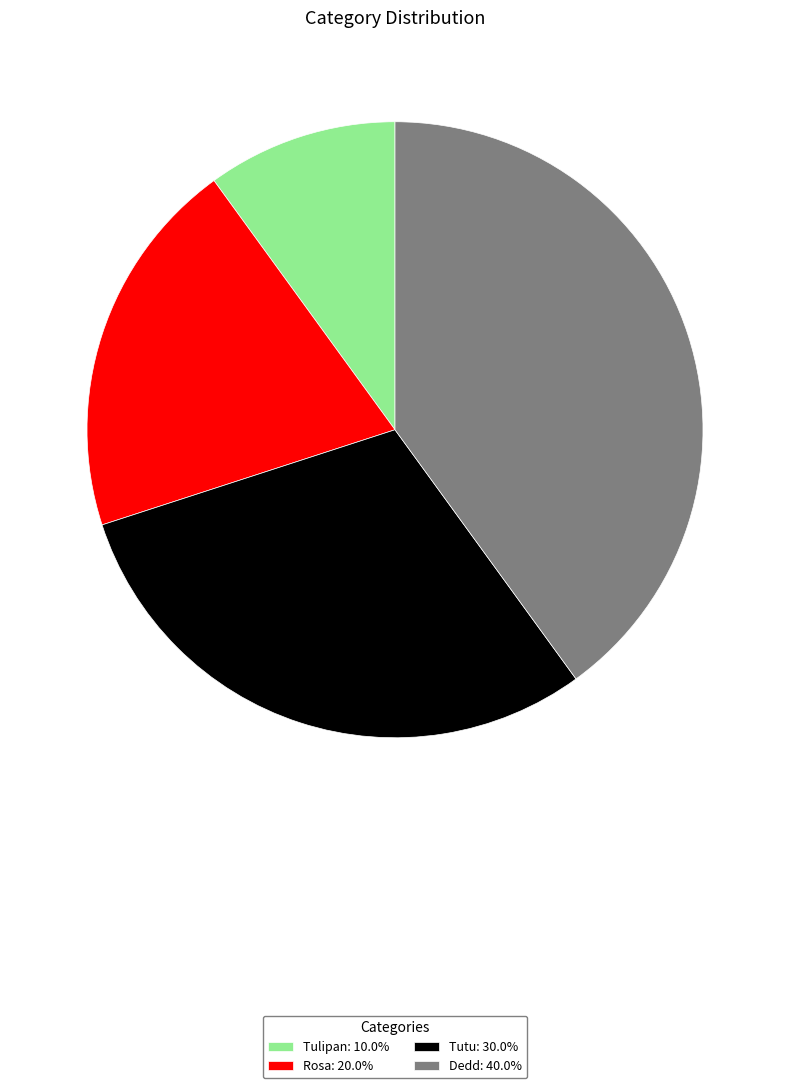

How many segments does this pie chart have?

4